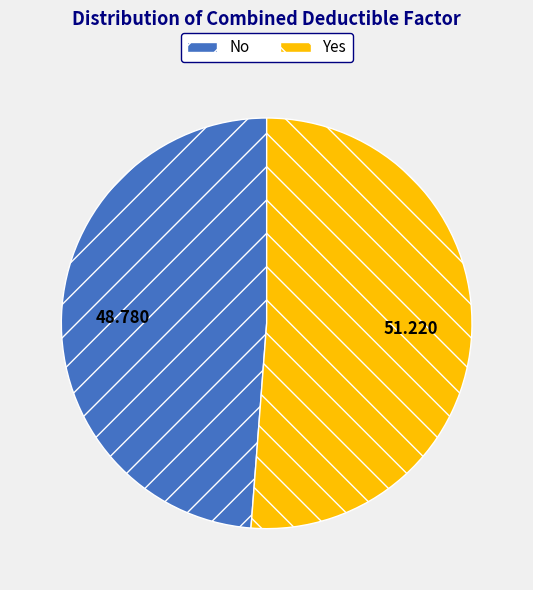

Is there a majority slice in this chart?

Yes